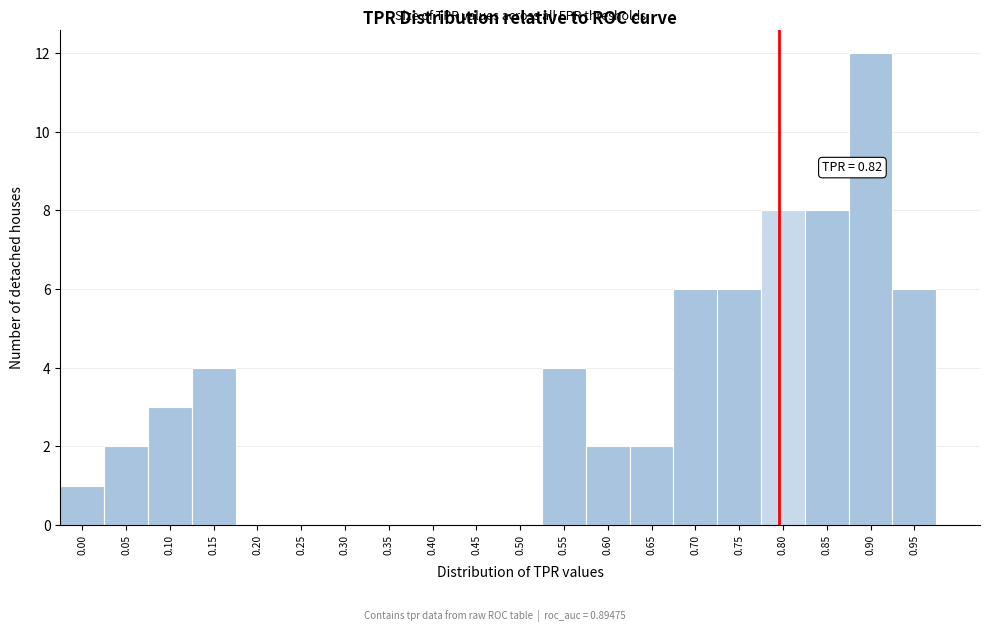

Reading left to right, what are all the values shown in this chart?

0.00=1	0.05=2	0.10=3	0.15=4	0.20=0	0.25=0	0.30=0	0.35=0	0.40=0	0.45=0	0.50=0	0.55=4	0.60=2	0.65=2	0.70=6	0.75=6	0.80=8	0.85=8	0.90=12	0.95=6